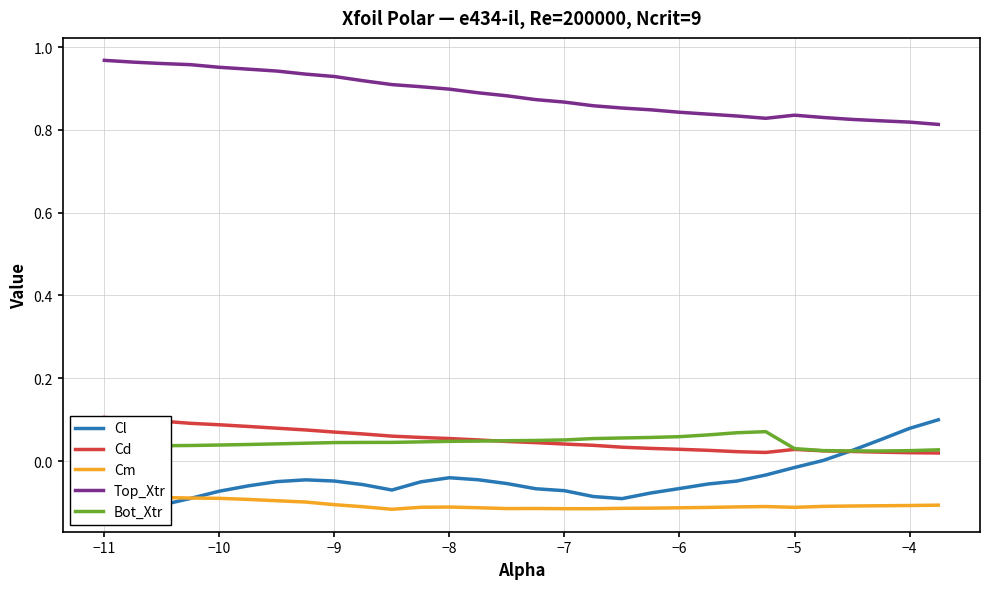

True or false: Bot_Xtr and Top_Xtr cross at least once.

False